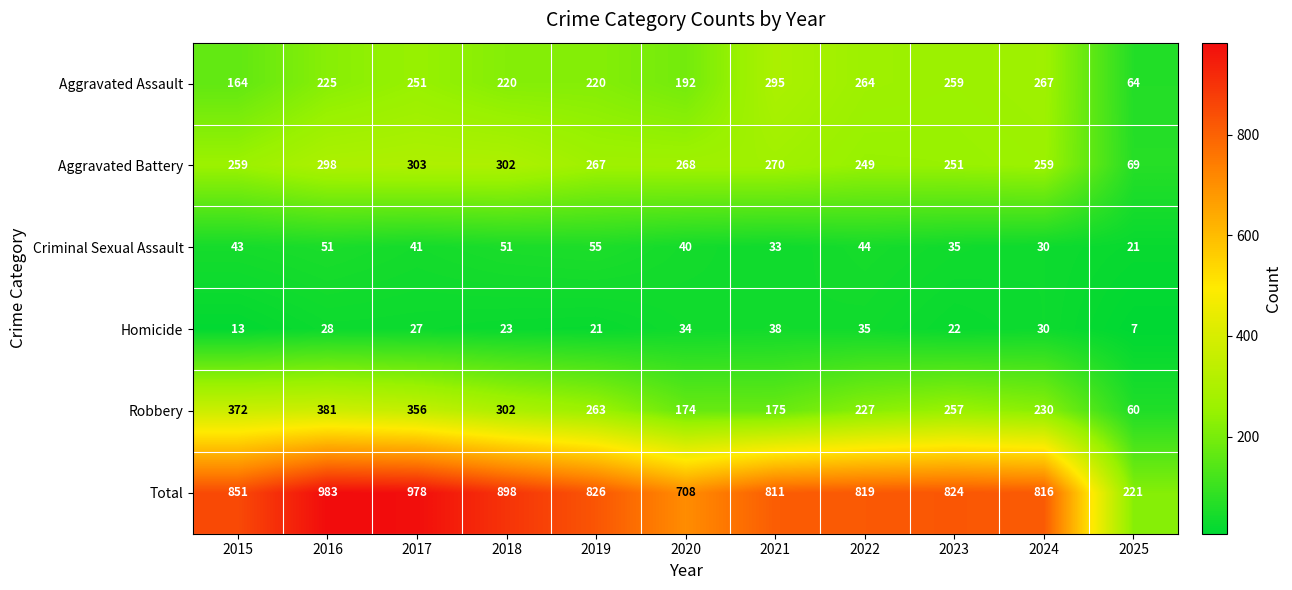

At which label does Robbery first exceed 257?

2015